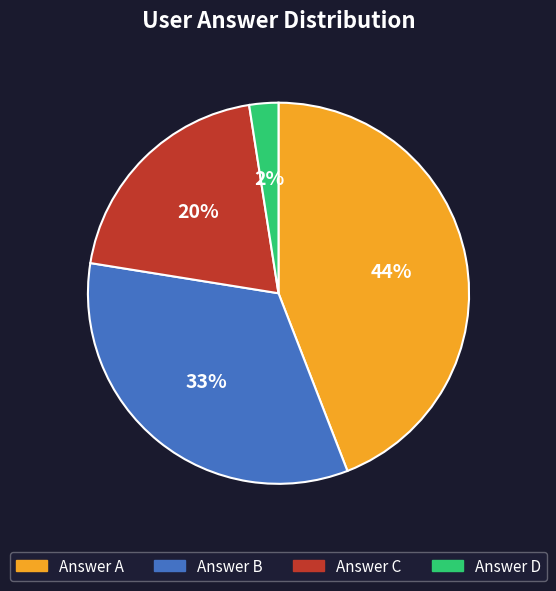

The Answer B slice represents 33% of the pie. True or false?

True